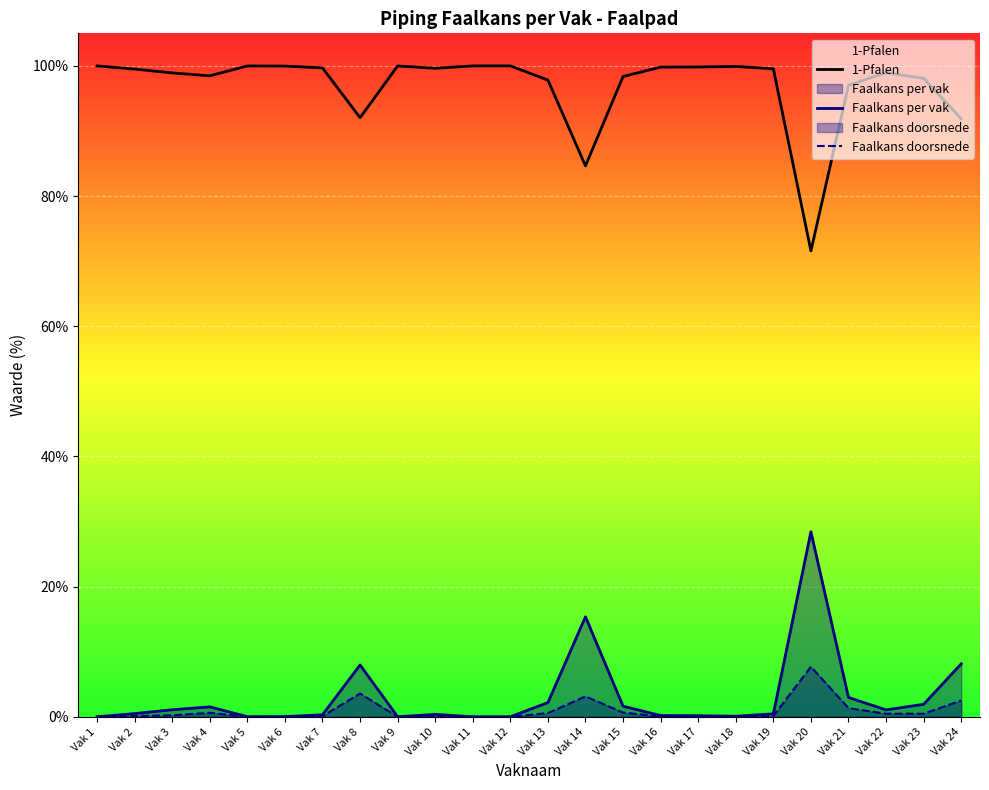

What is the difference between the maximum and second lowest values in the Faalkans per vak series?

0.3